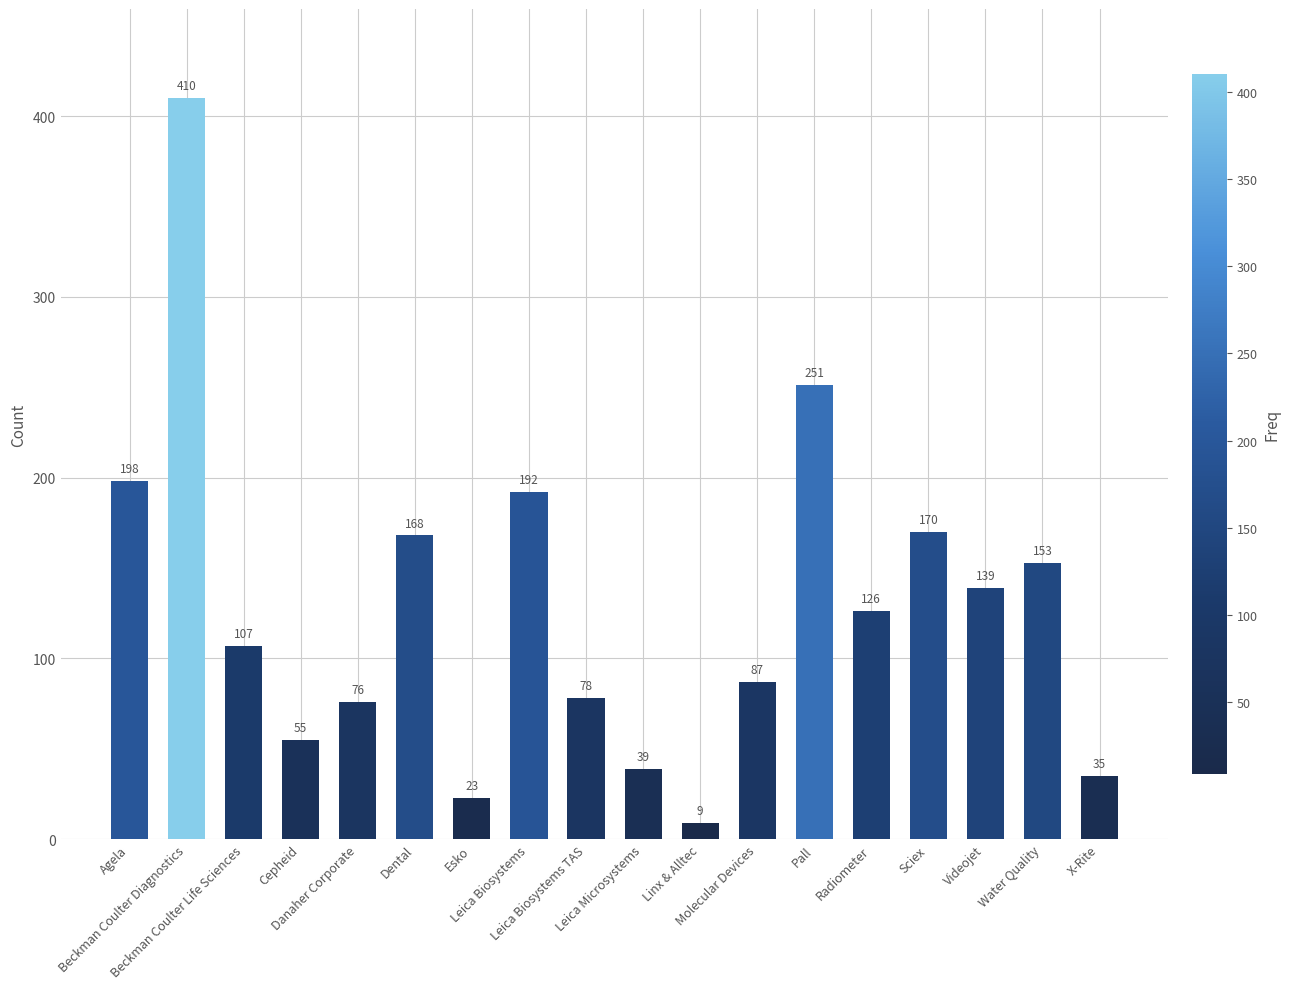

The value at Beckman Coulter Life Sciences is 107. True or false?

True